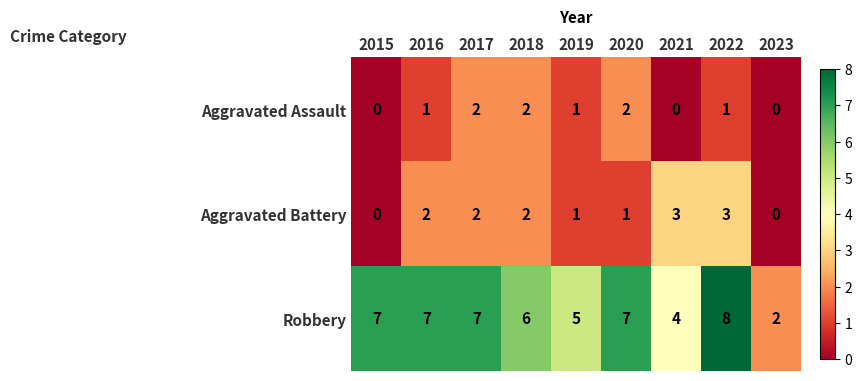

How many values in the Aggravated Battery series are below 2?

4